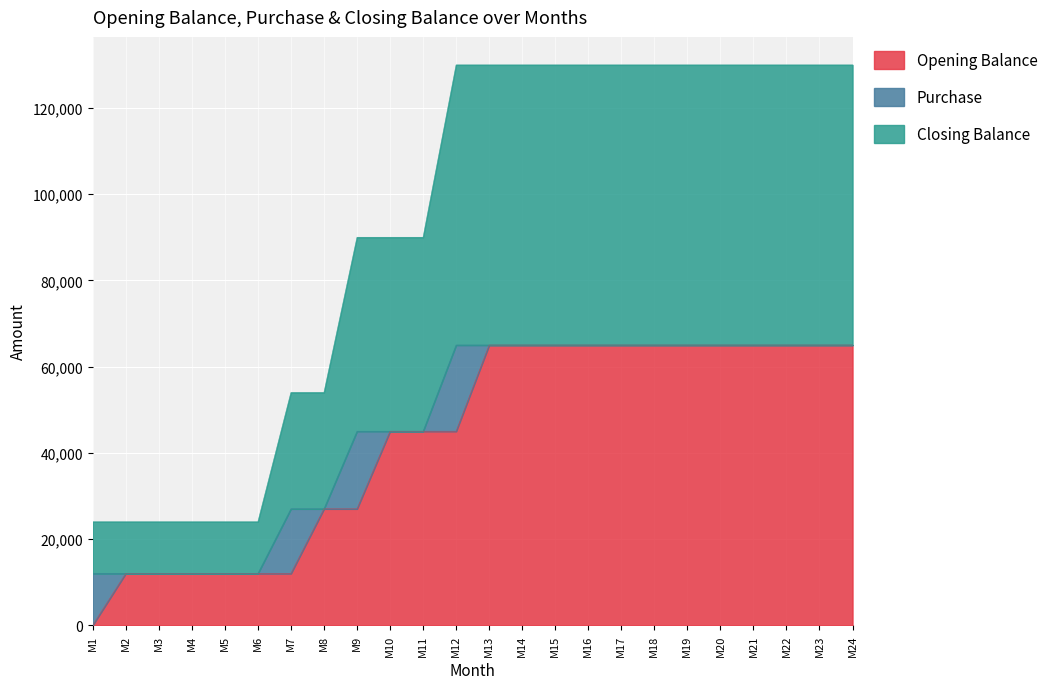

At which label is Closing Balance closest to 38500?

M9